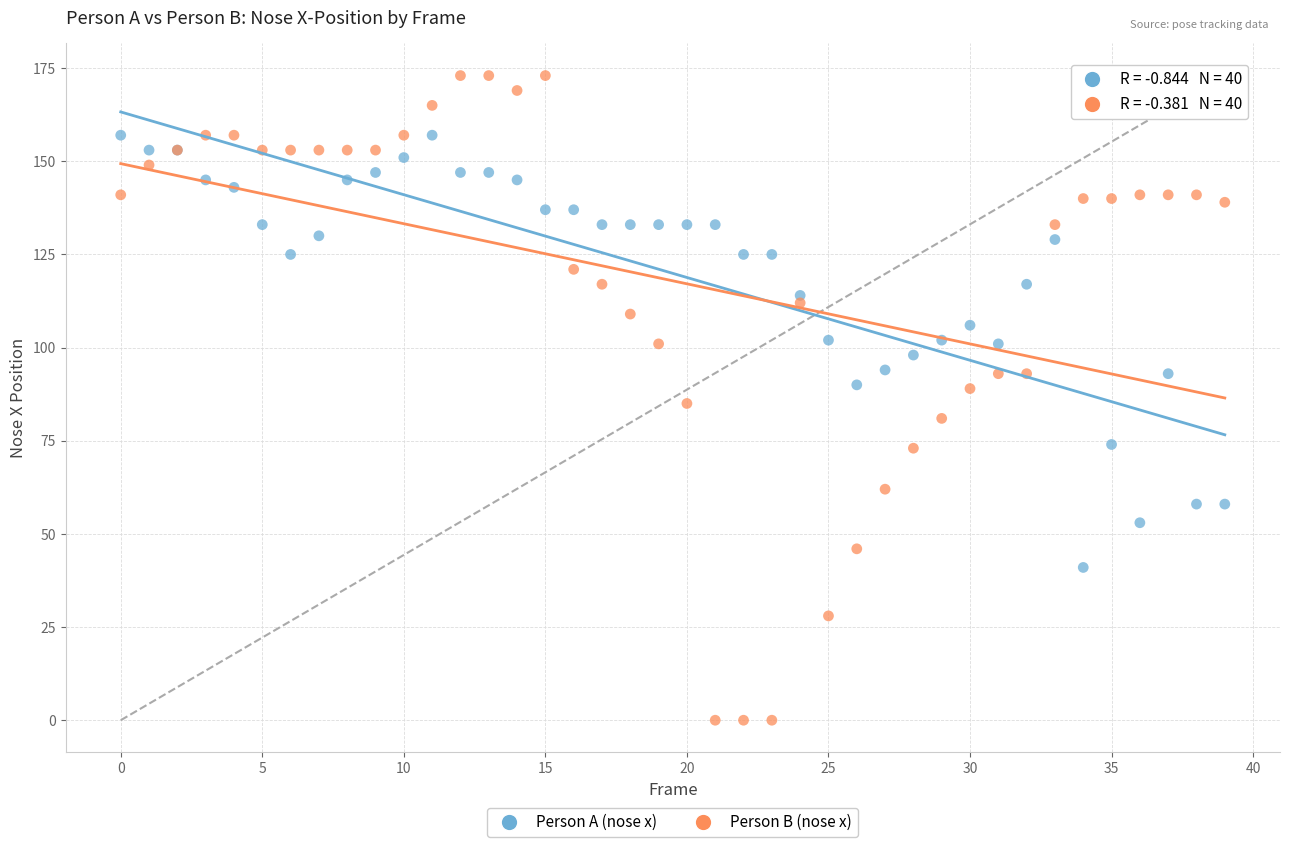

Which series reaches the minimum Y coordinate?

Person B (nose x)